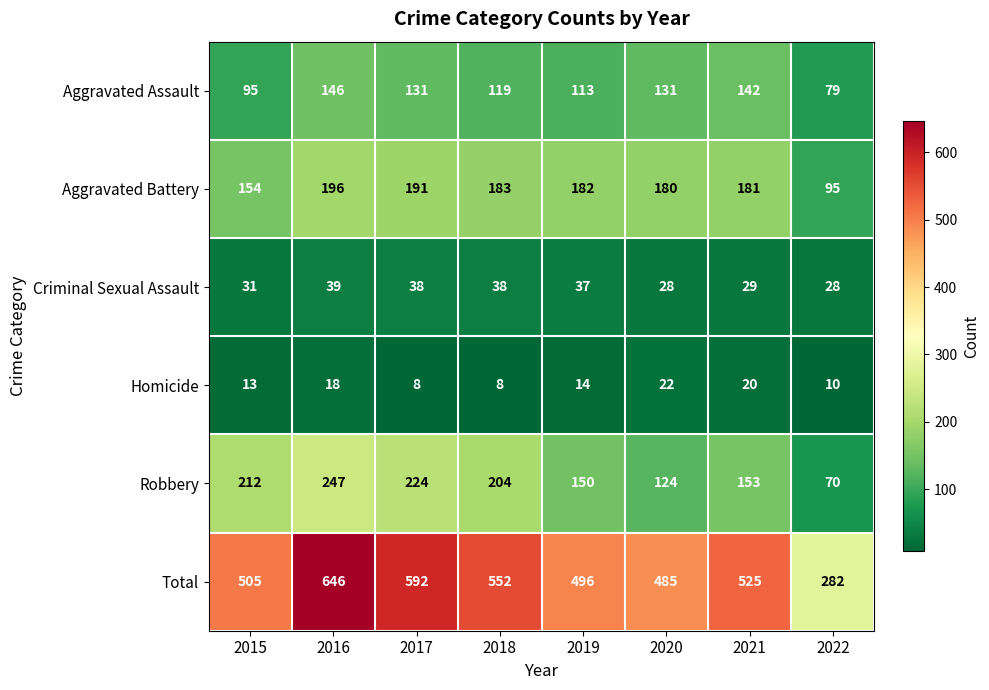

What is the difference between the maximum and minimum values in the Aggravated Battery series?

101